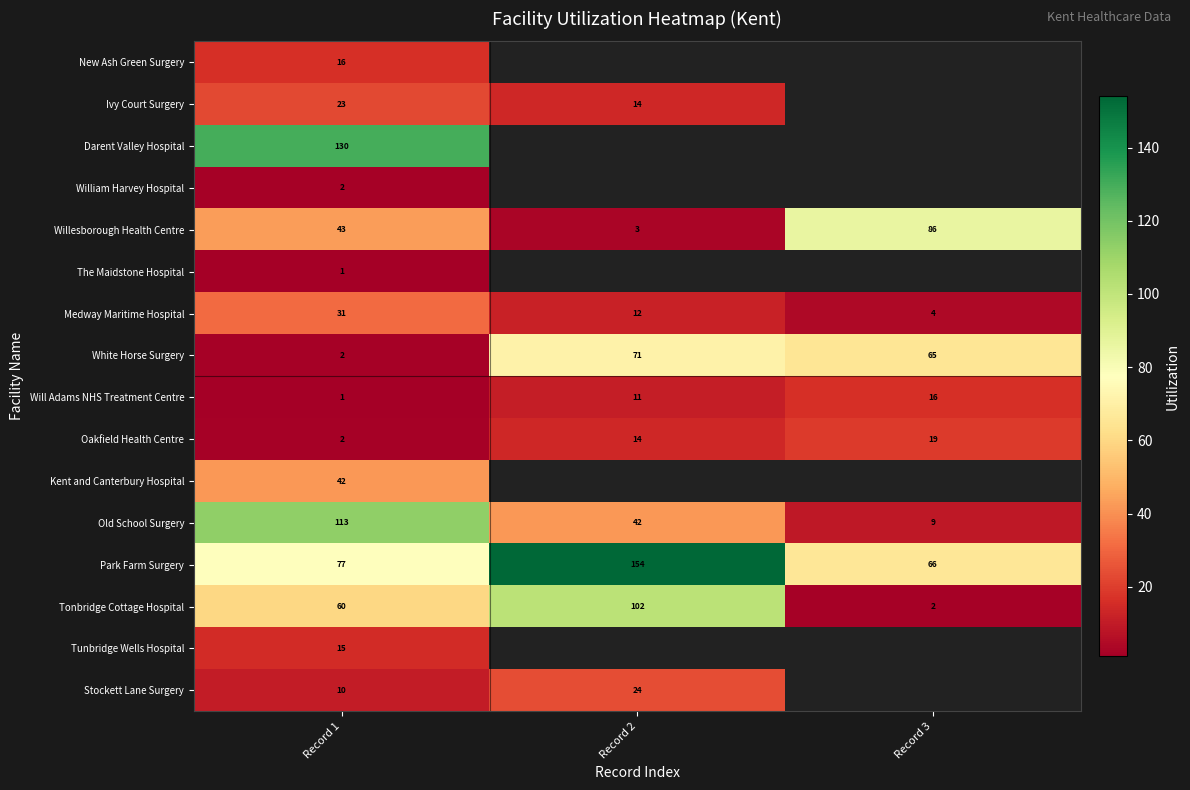

What is the sum of the Park Farm Surgery values at Record 3 and Record 2?

220